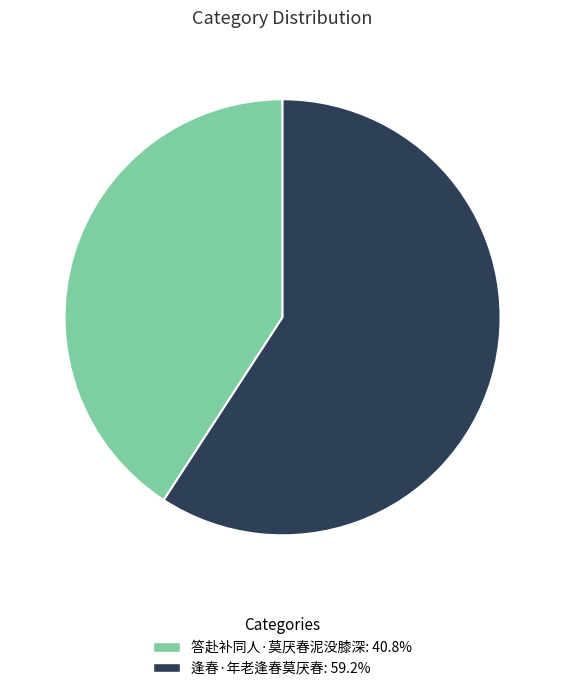

Does 逢春·年老逢春莫厌春 account for over 50% of the chart?

Yes